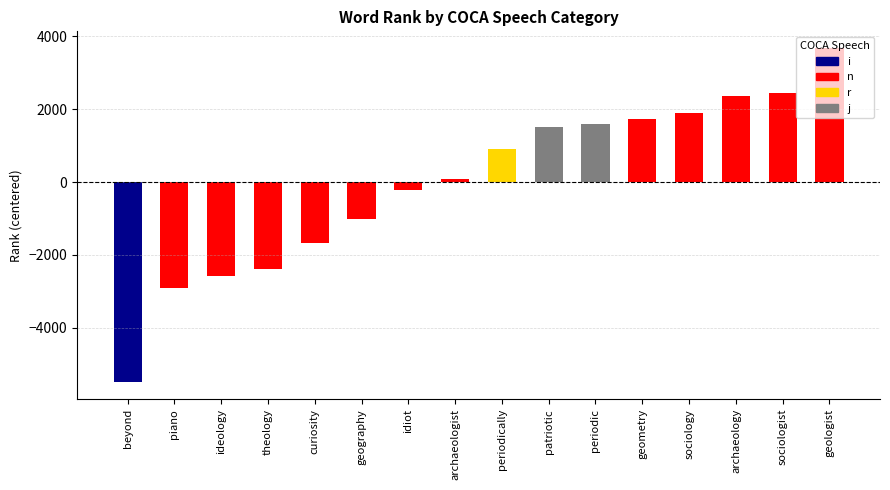

What is the difference between the second highest and second lowest values?

5367